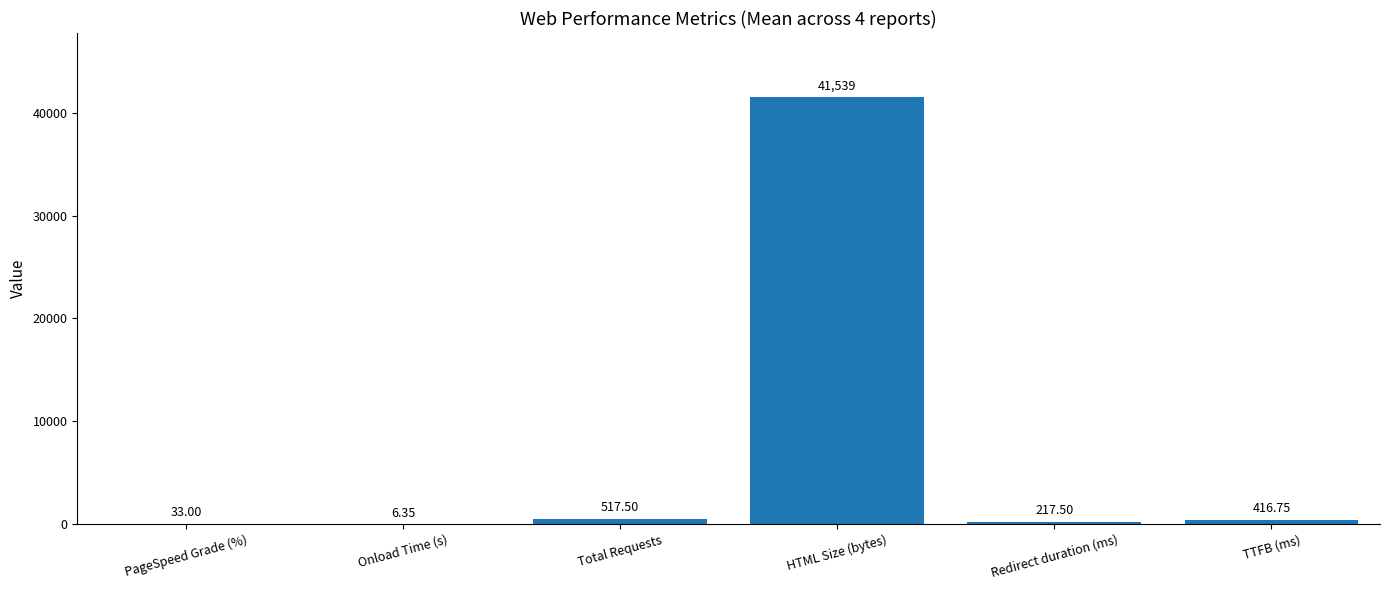

What is the sum of the values at TTFB (ms) and HTML Size (bytes)?

41956.0